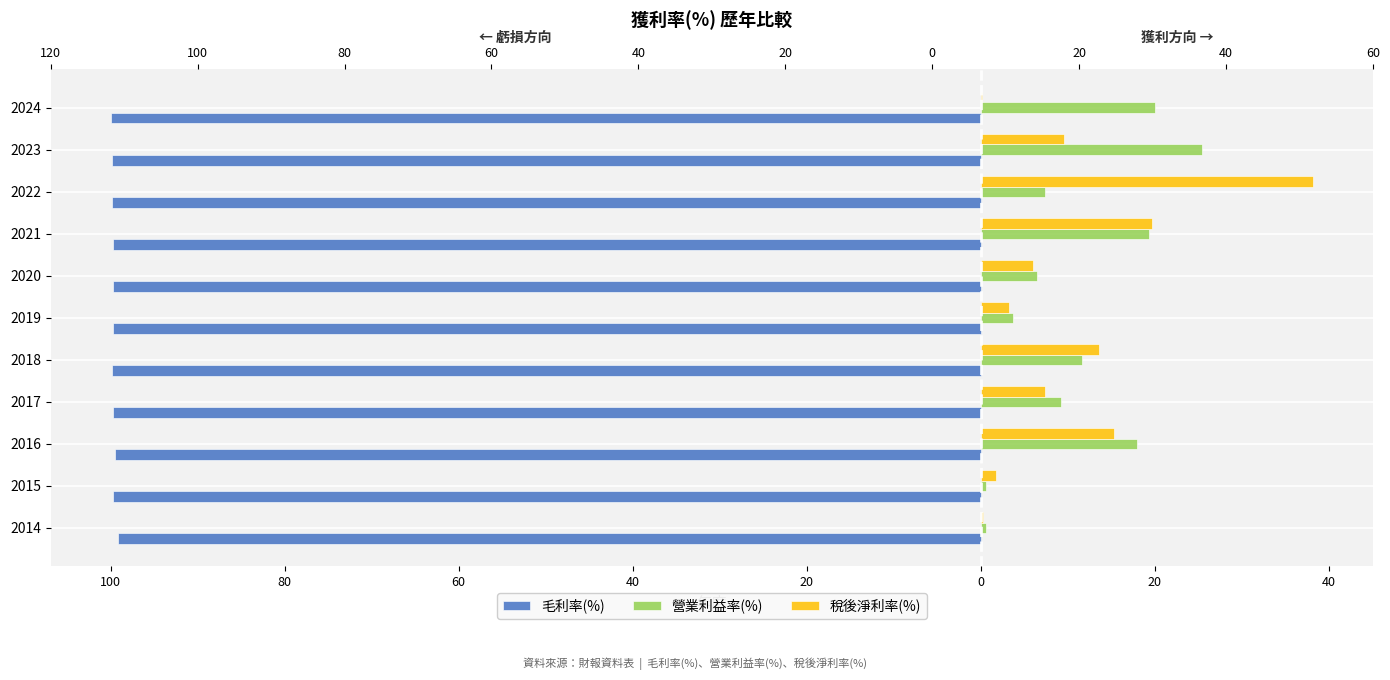

What is the total value across all series at 2024?

-79.9